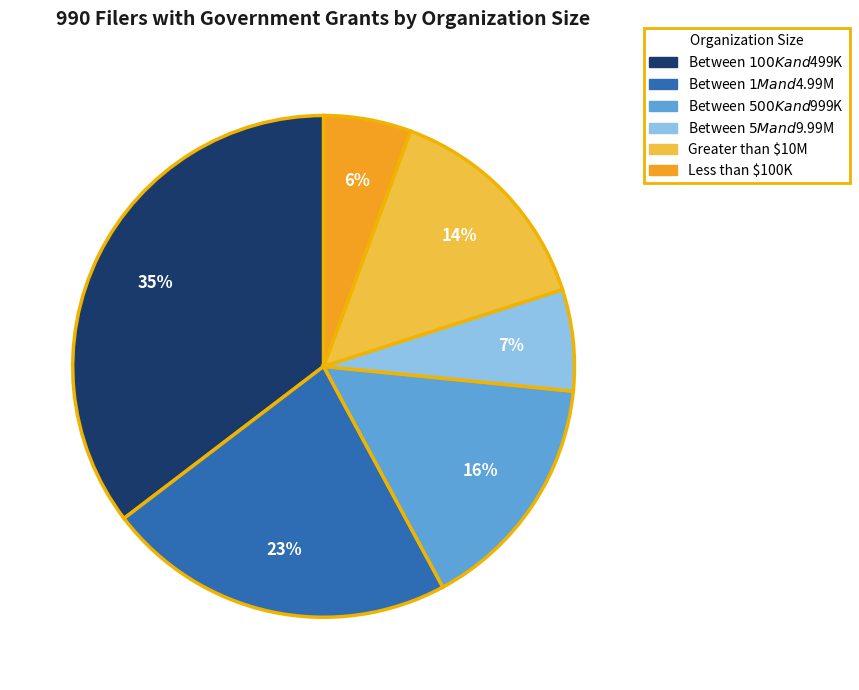

Rank the categories by value from lowest to highest.

Less than $100K, Between $5M and $9.99M, Greater than $10M, Between $500K and $999K, Between $1M and $4.99M, Between $100K and $499K